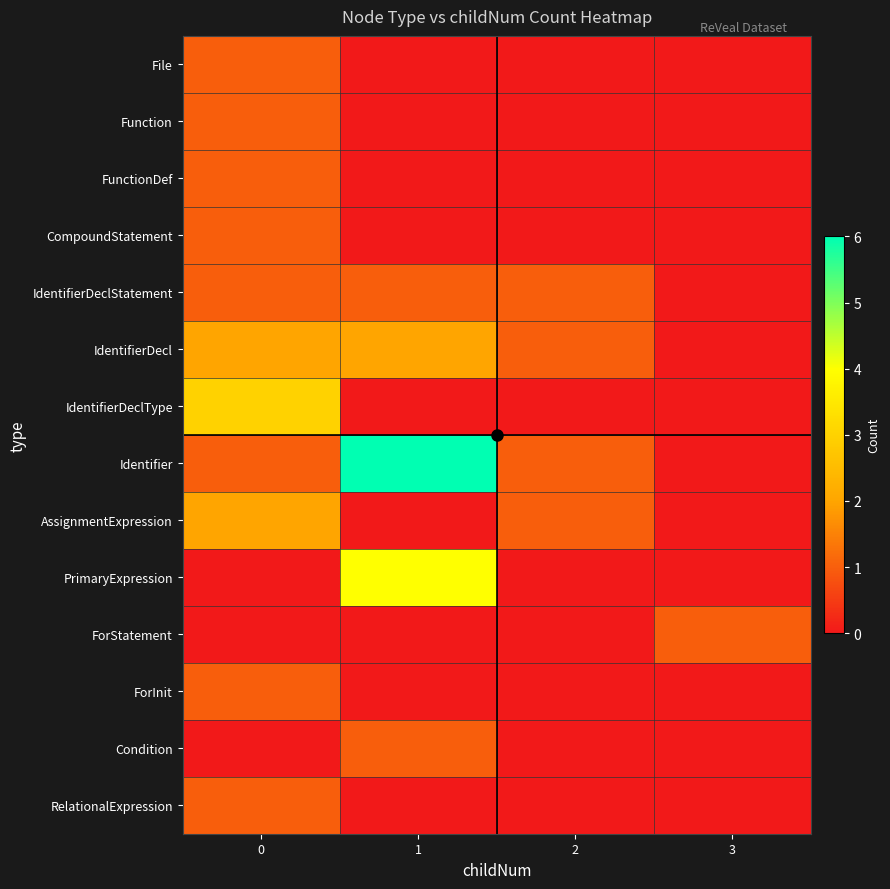

Which category has the lowest value across all series?

1